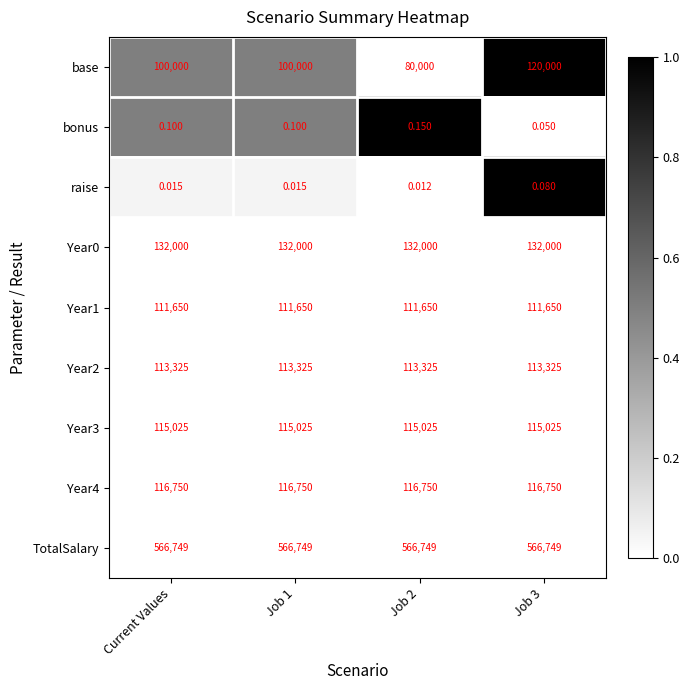

At how many categories does at least one series exceed 0?

4